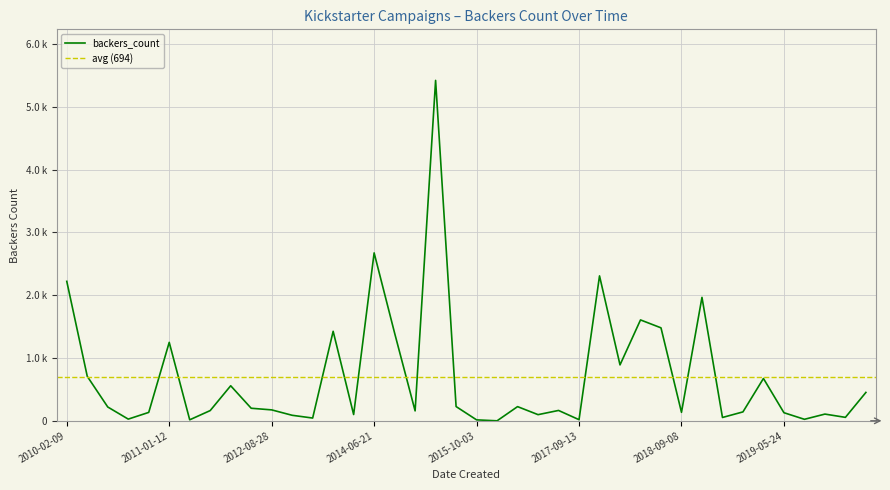

What is the difference between the second highest and minimum values?

2673